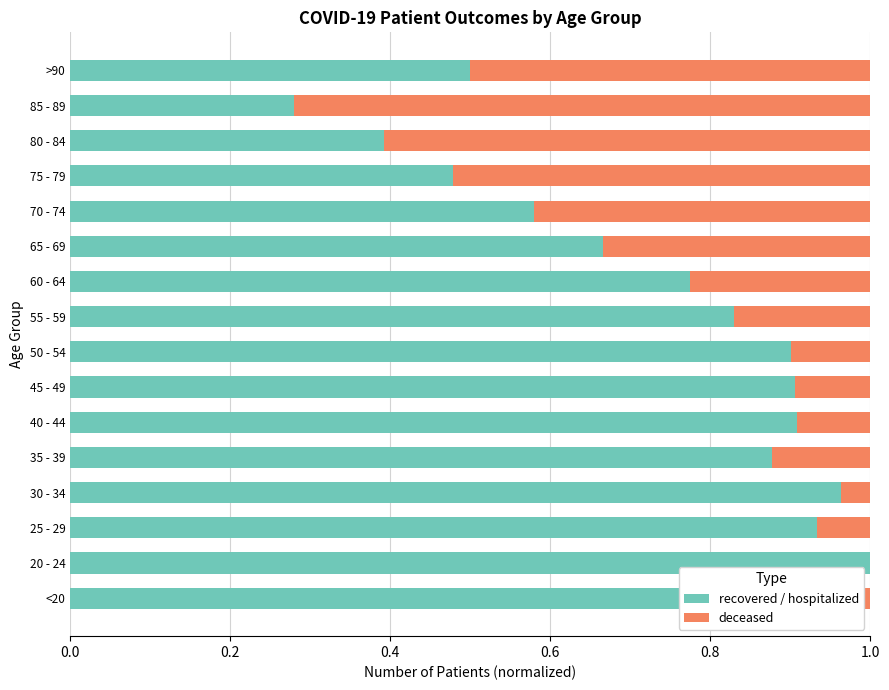

The value of recovered / hospitalized at 60 - 64 is 0.3. True or false?

False